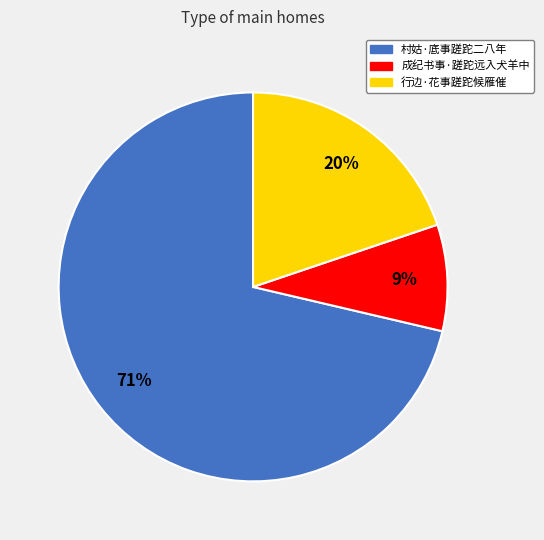

What is the largest slice in the pie chart?

村姑·底事蹉跎二八年